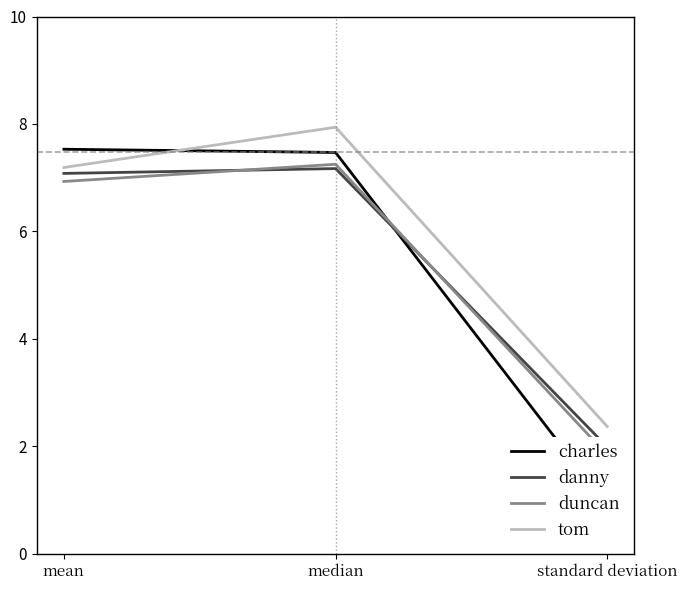

Which has a higher value, mean or median?

mean